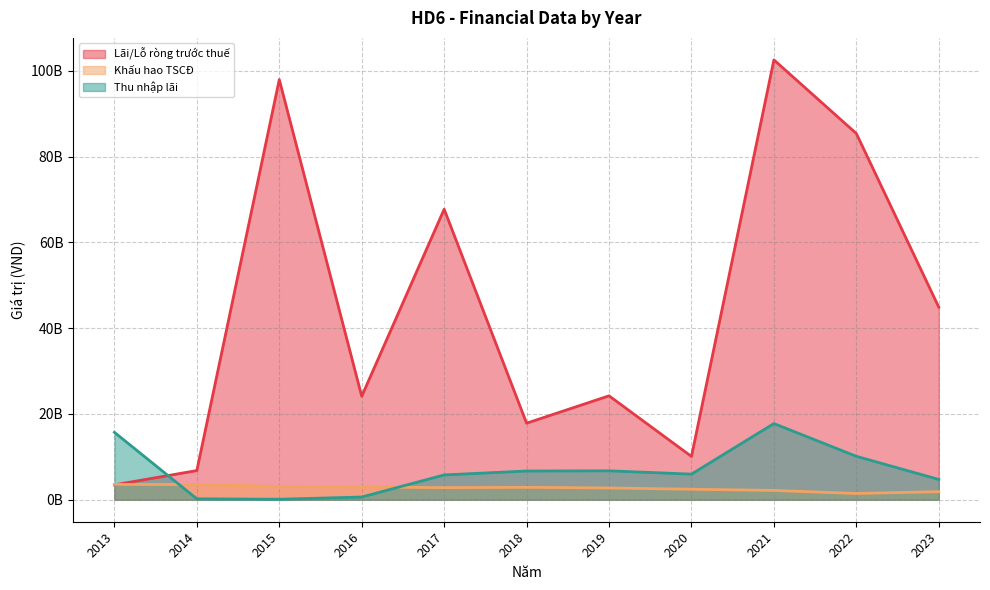

Count the number of categories in the chart.

11